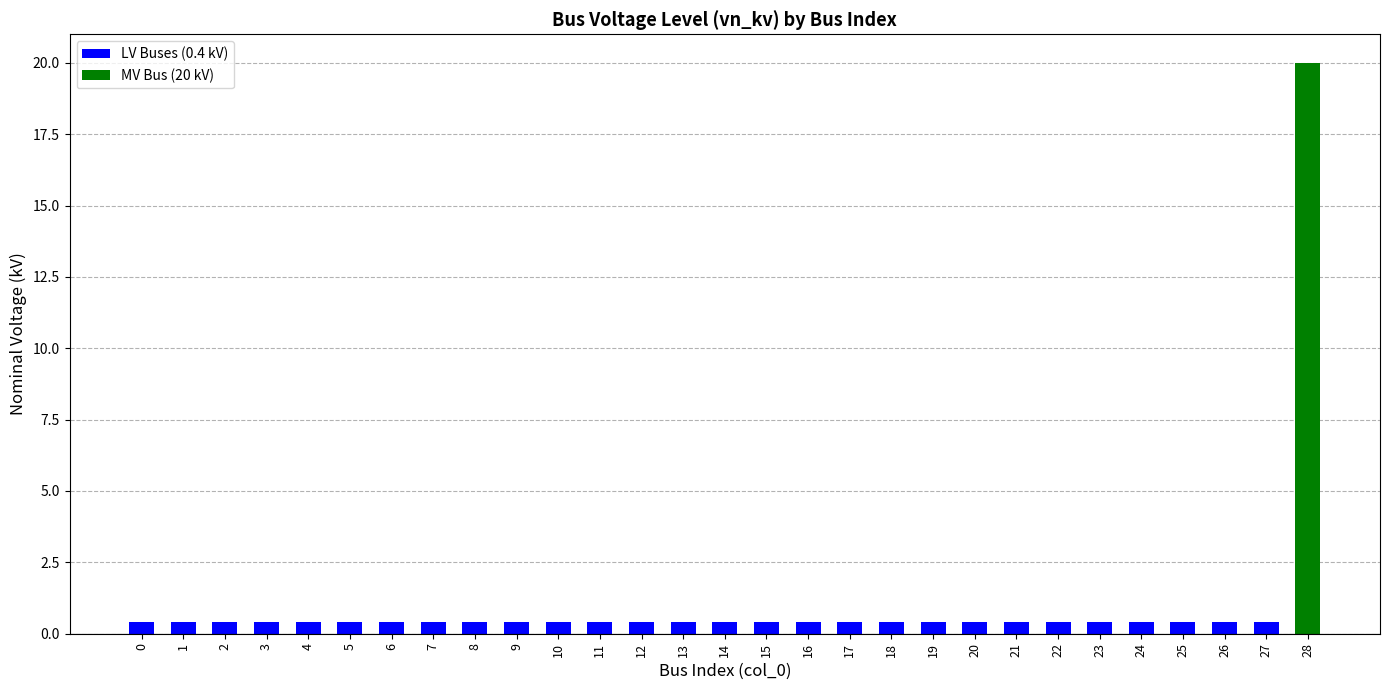

List the labels in order of value, smallest first.

0, 1, 2, 3, 4, 5, 6, 7, 8, 9, 10, 11, 12, 13, 14, 15, 16, 17, 18, 19, 20, 21, 22, 23, 24, 25, 26, 27, 28